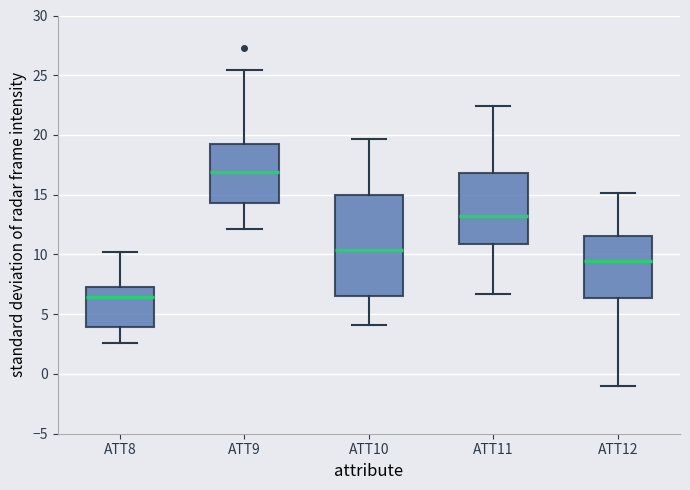

Reading left to right, read every box against the y-axis: the position of its median line, the range the box covers, and the ends of its whiskers. The values are not printed on the chart, so give them approximately, as read against the axis.

ATT8: median 6.5, box 4.0 to 7.5, whiskers 2.5 to 10.0
ATT9: median 17.0, box 14.5 to 19.5, whiskers 12.0 to 25.5
ATT10: median 10.5, box 6.5 to 15.0, whiskers 4.0 to 19.5
ATT11: median 13.0, box 11.0 to 17.0, whiskers 6.5 to 22.5
ATT12: median 9.5, box 6.5 to 11.5, whiskers -1.0 to 15.0